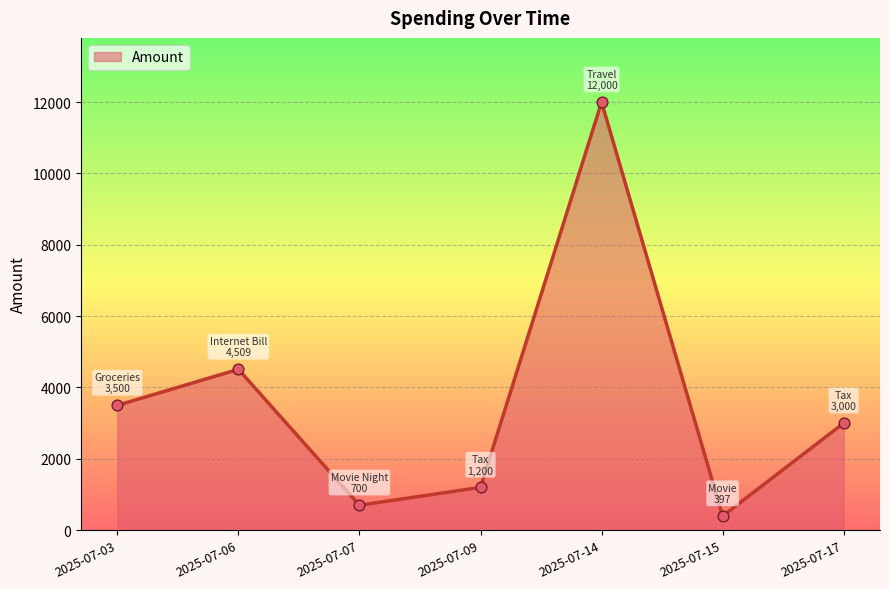

Between 2025-07-15 and 2025-07-07, which is larger?

2025-07-07